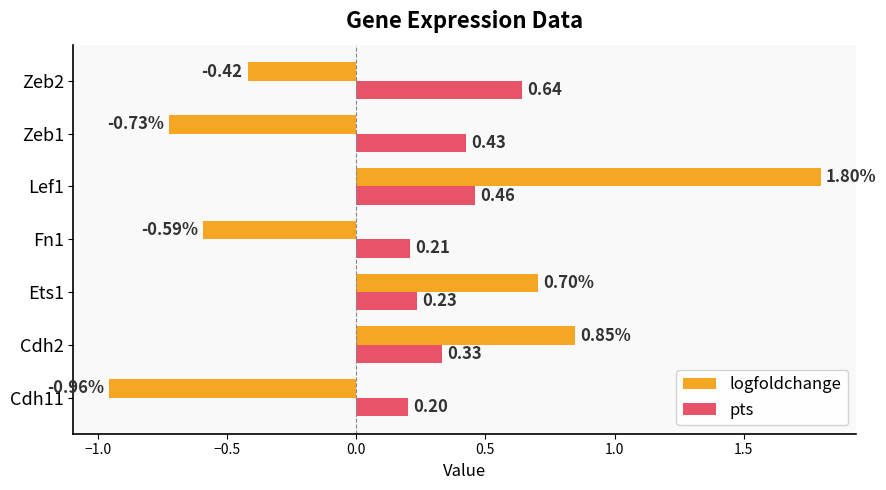

At which category is the sum across all series the highest?

Lef1